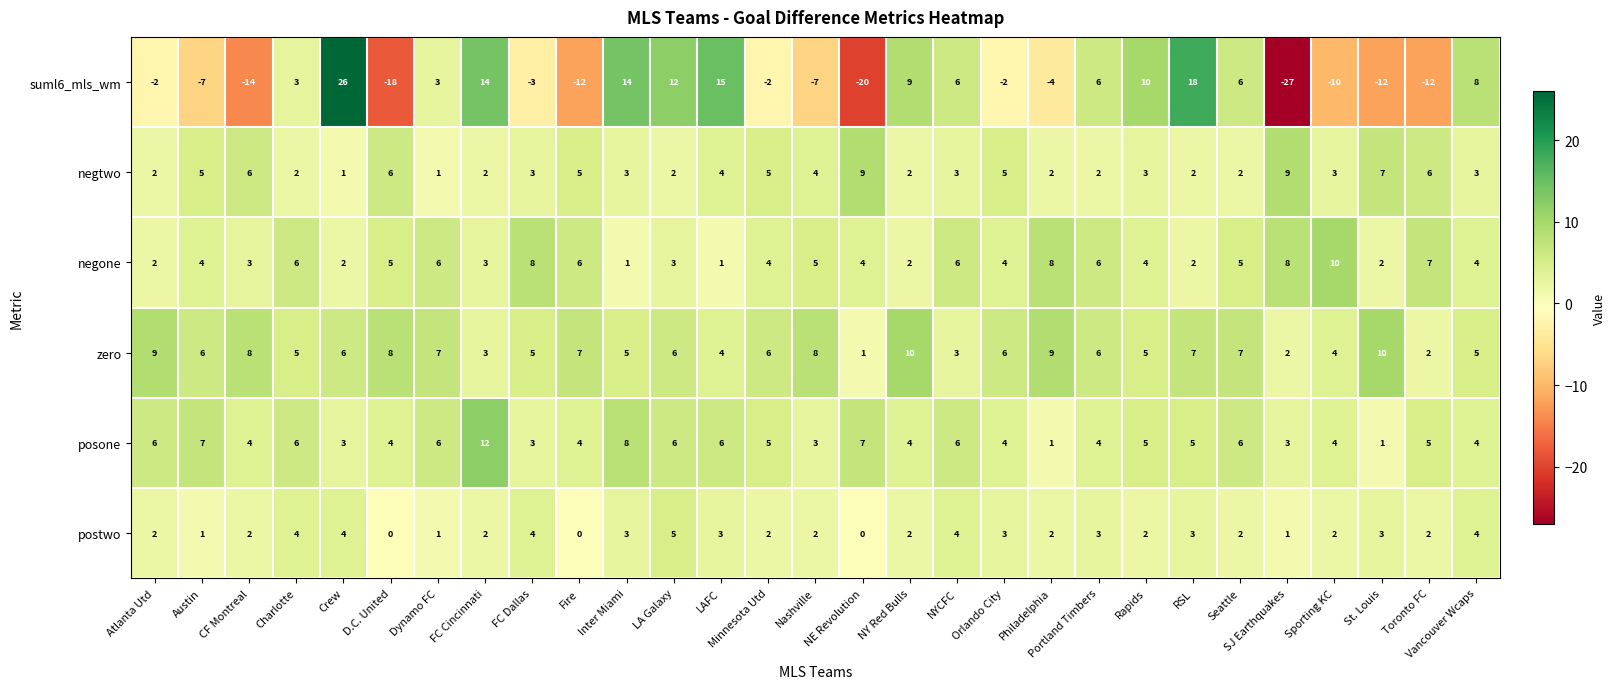

What is the sum of the posone values at Philadelphia and Seattle?

7